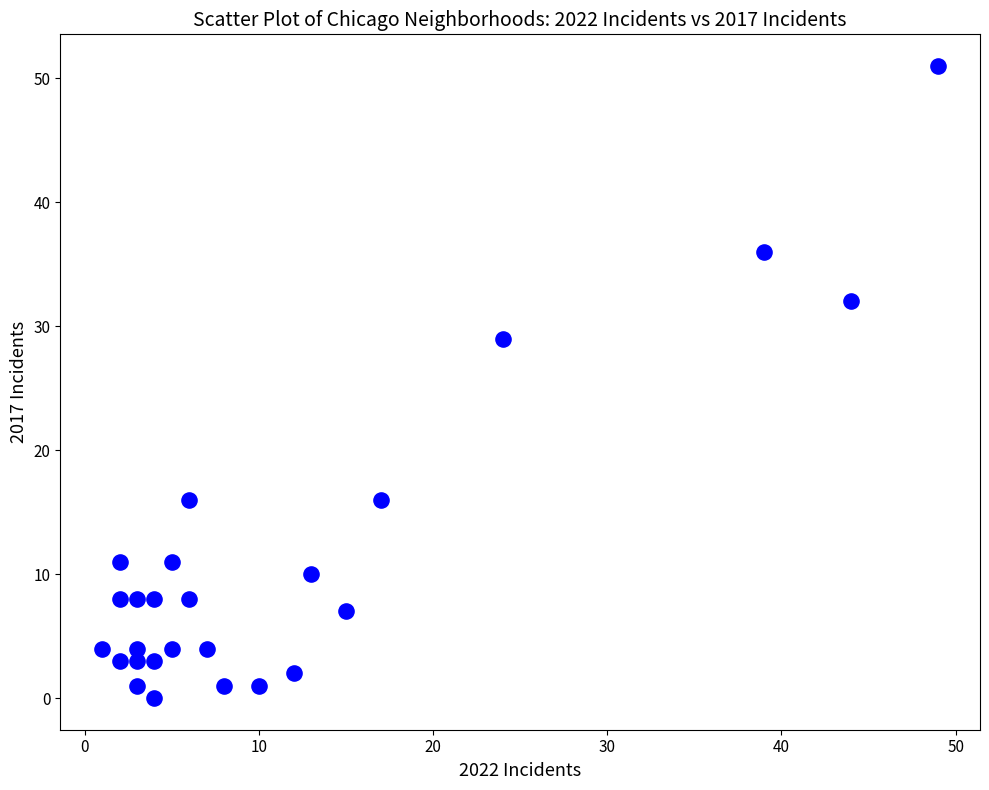

What is the range of X values (max minus min)?

48